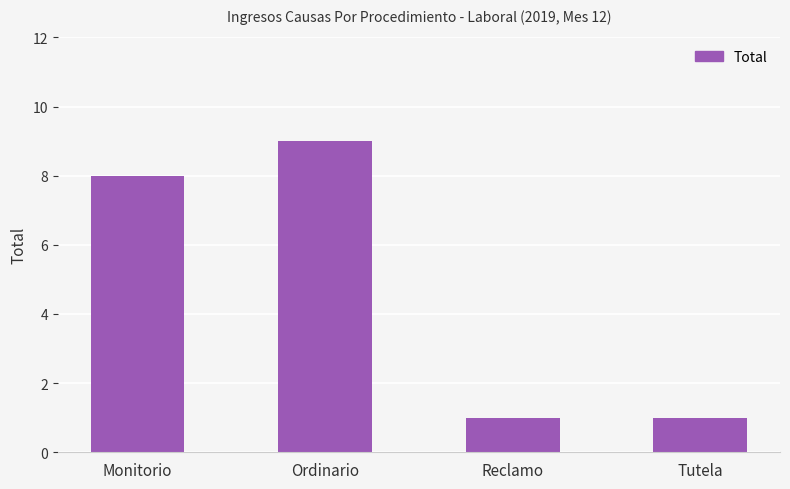

How many distinct data groups are displayed?

1